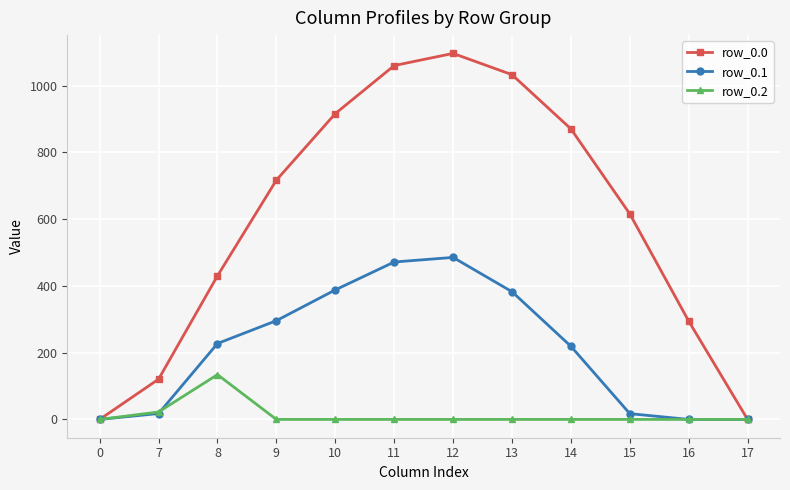

True or false: row_0.2 has a value of 0.0 at 10.

True